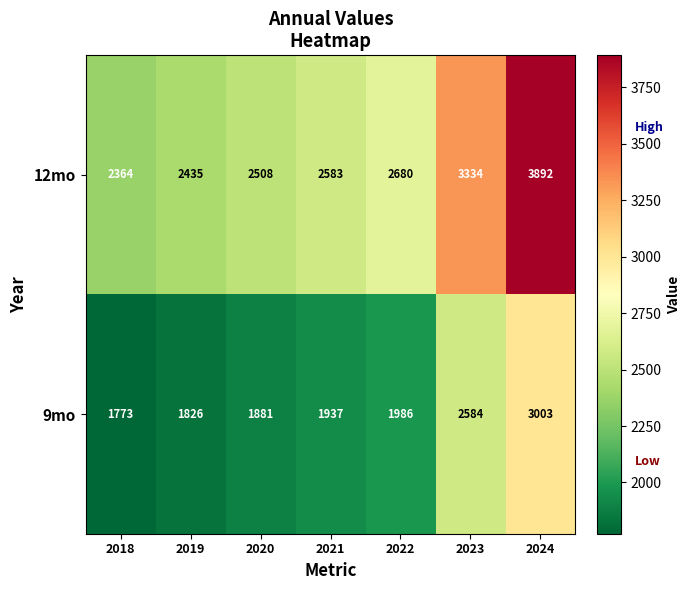

List the series in order of their overall mean, highest first.

12mo, 9mo